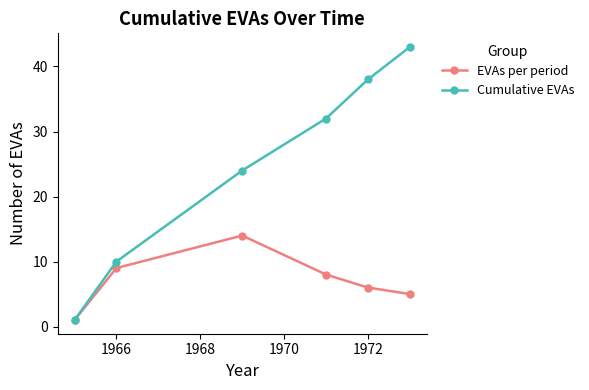

Reading right to left, extract all data points from this chart.

EVAs per period: 5	6	8	14	9	1
Cumulative EVAs: 43	38	32	24	10	1